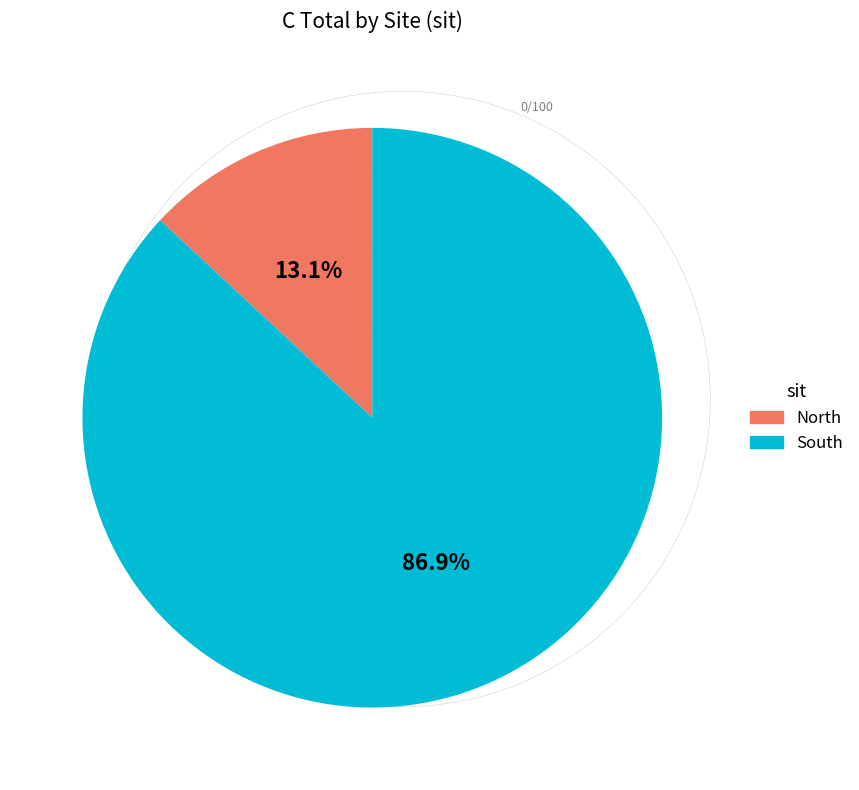

What is the total percentage of South and North?

100.0%